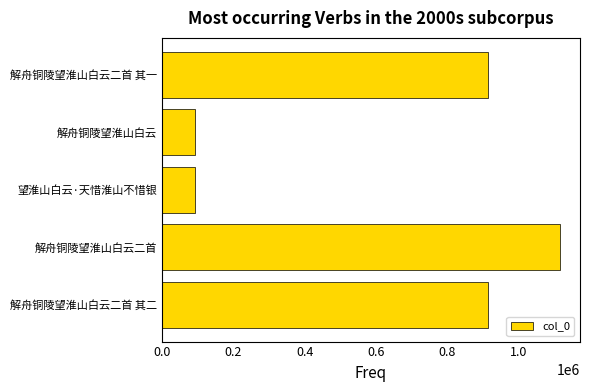

Is it true that the value at 解舟铜陵望淮山白云二首 is 1115737?

True